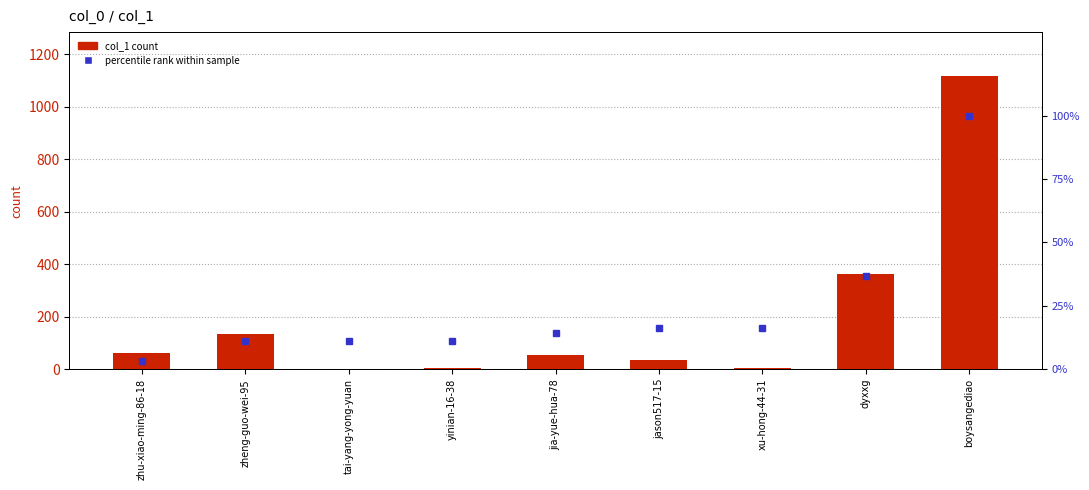

What is the sum of the percentile rank within sample values at tai-yang-yong-yuan and jia-yue-hua-78?

25.2